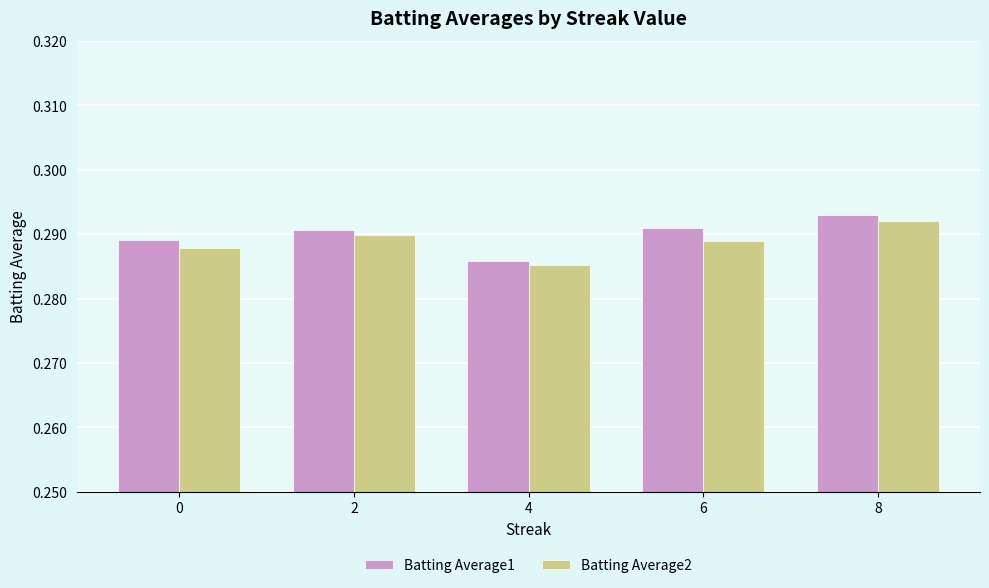

At 6, list the series in order from smallest to largest.

Batting Average2, Batting Average1